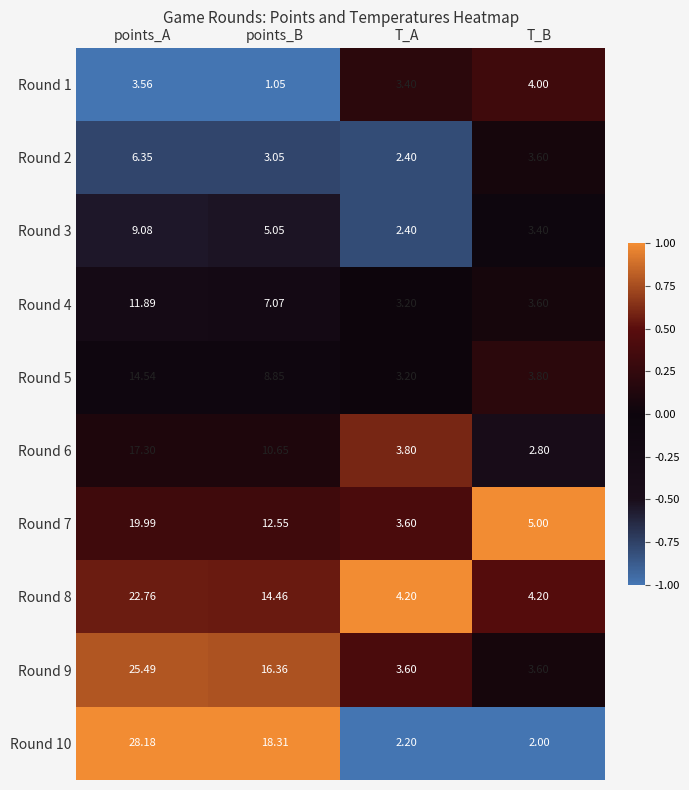

List the labels in order of Round 4 value, largest first.

points_A, points_B, T_B, T_A